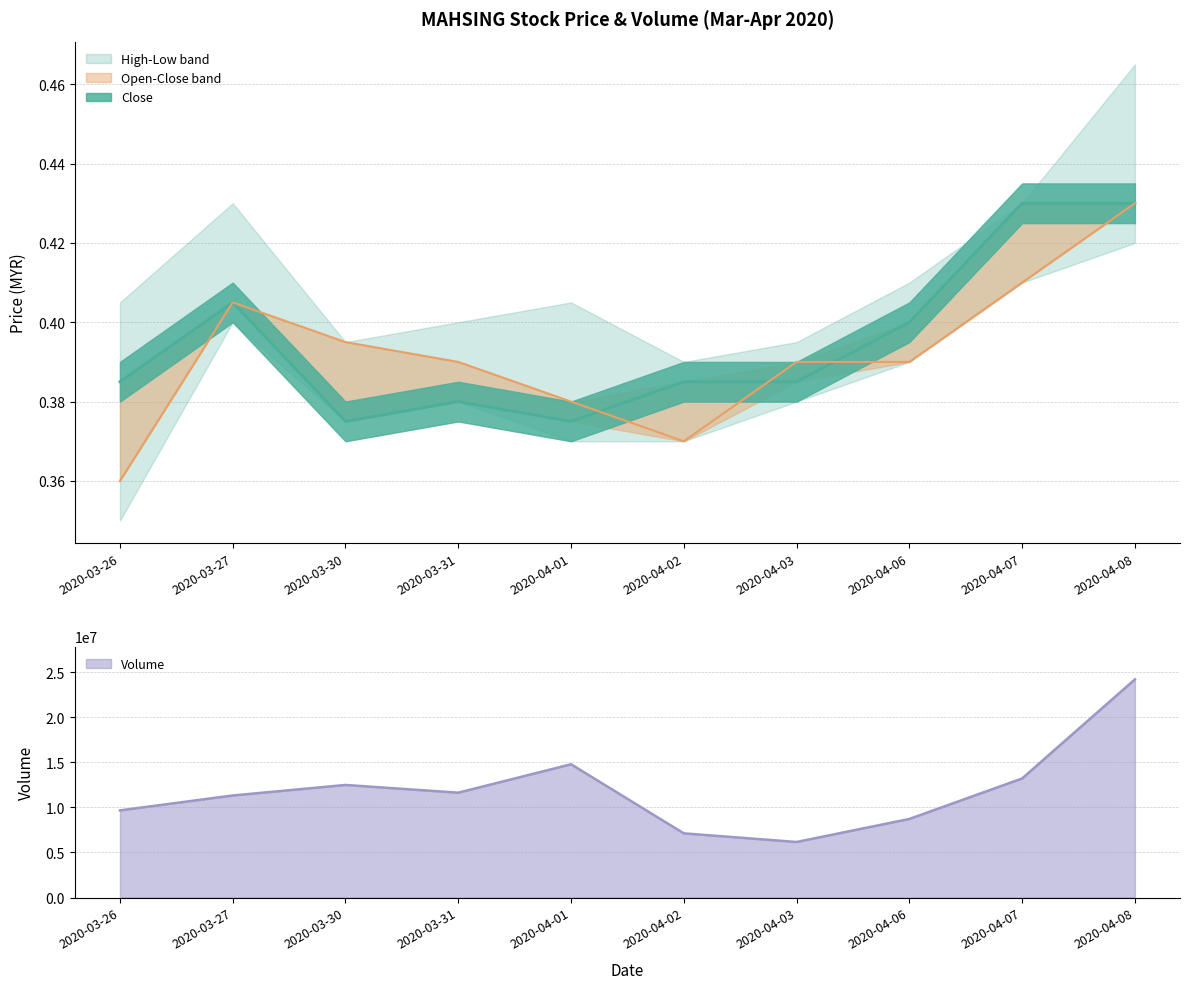

What is the label of the 9th point from the right?

2020-03-27